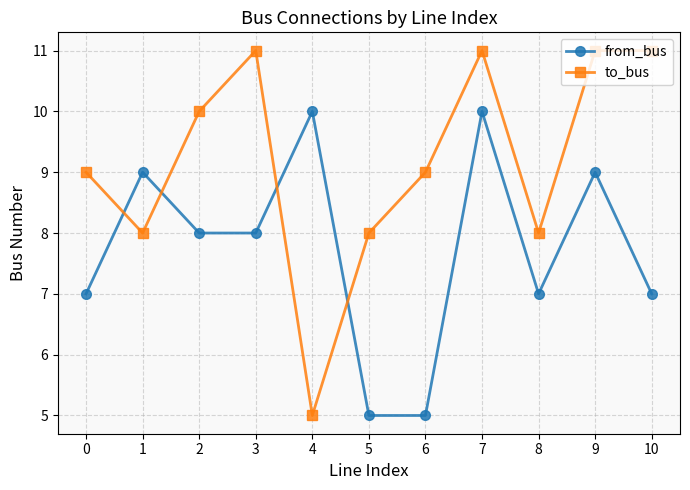

Is it true that to_bus equals 5 at 9?

False